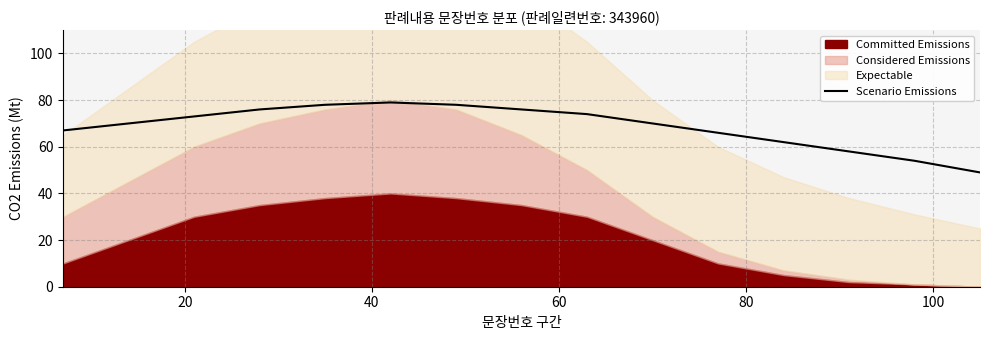

What is the maximum value for Scenario Emissions?

79